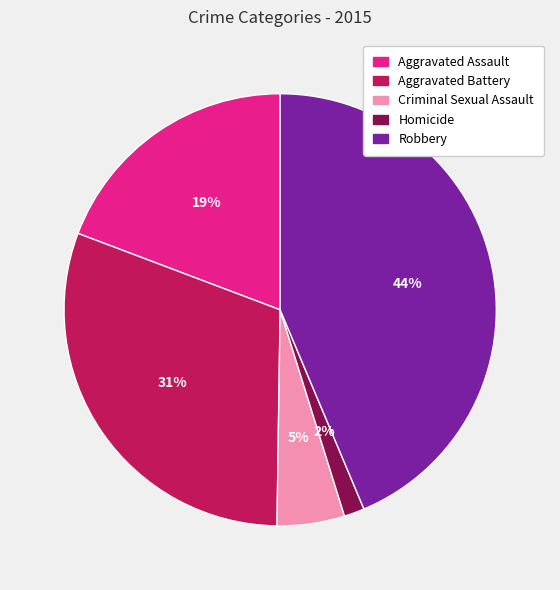

Rank the categories by value from lowest to highest.

Homicide, Criminal Sexual Assault, Aggravated Assault, Aggravated Battery, Robbery